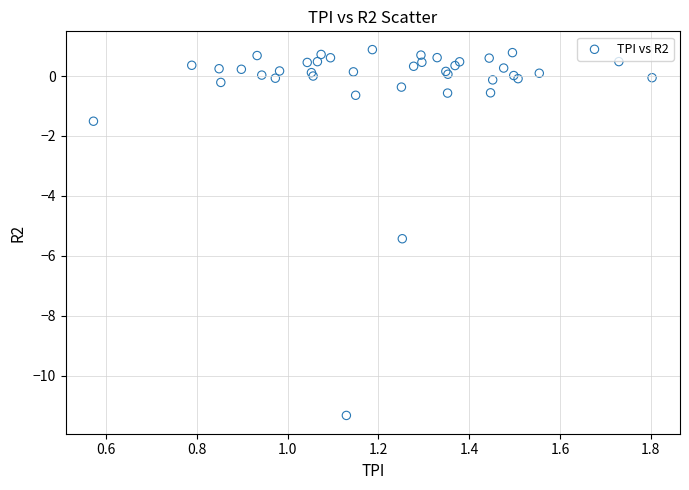

What Y value in the scatter plot is closest to -5?

-5.4